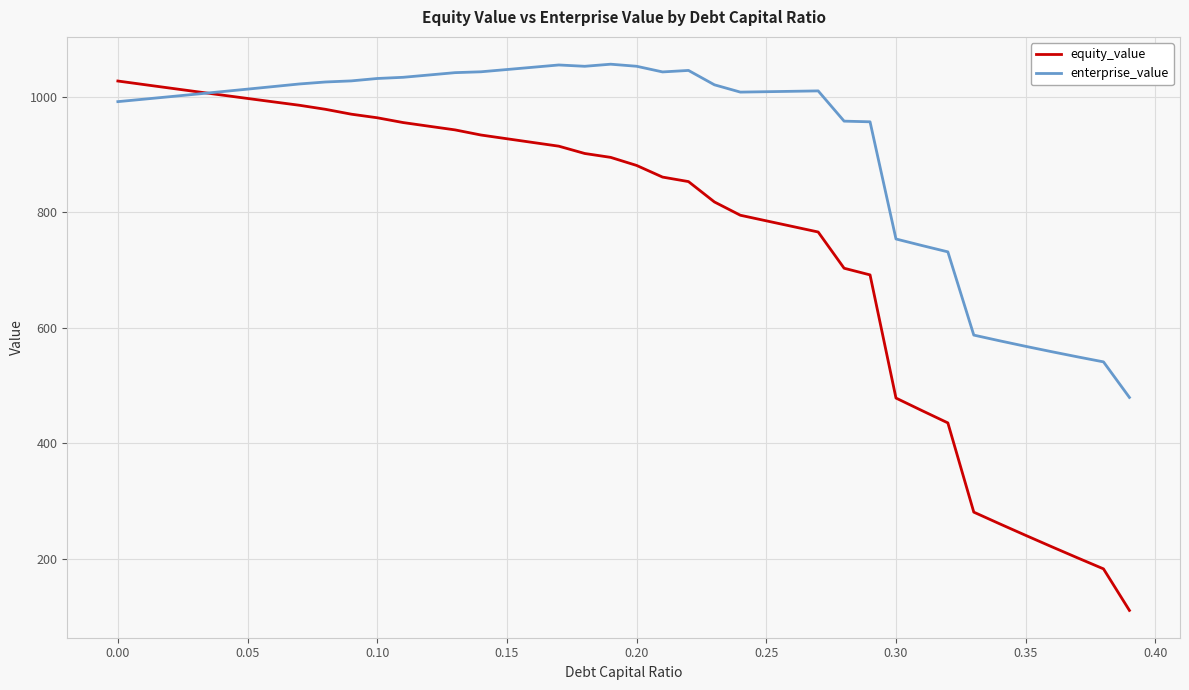

Which series has the largest total across all categories?

enterprise_value